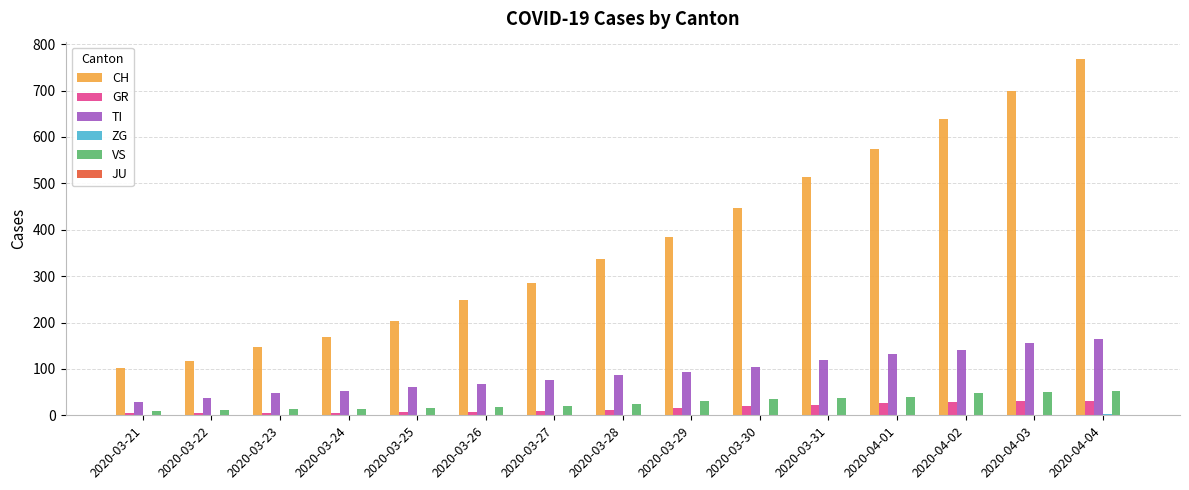

How many groups of bars are there?

15